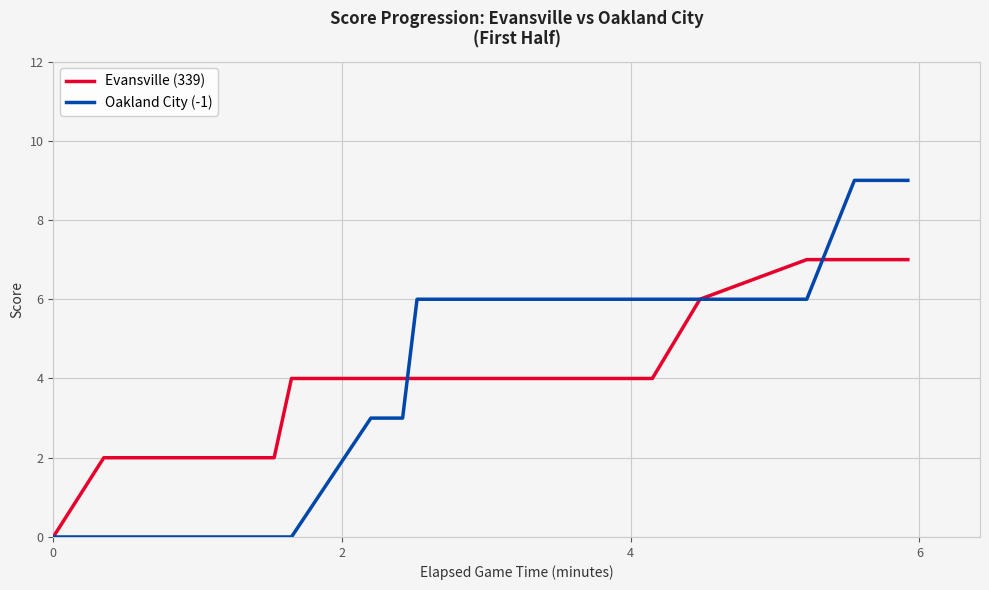

Reading right to left, list all the values displayed in this chart.

Evansville (339): 7	7	7	6	4	4	4	4	4	4	4	4	4	4	2	2	2	2	2	2	2	2	0
Oakland City (-1): 9	9	6	6	6	6	6	6	6	6	6	3	3	0	0	0	0	0	0	0	0	0	0